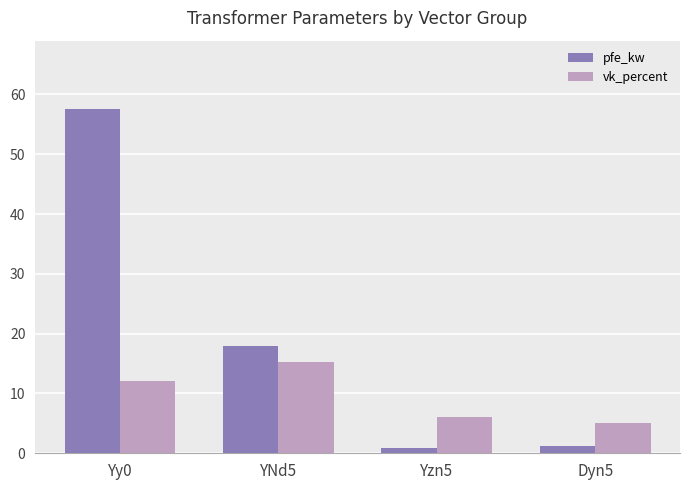

The vk_percent series shows 15.3 at YNd5. True or false?

True